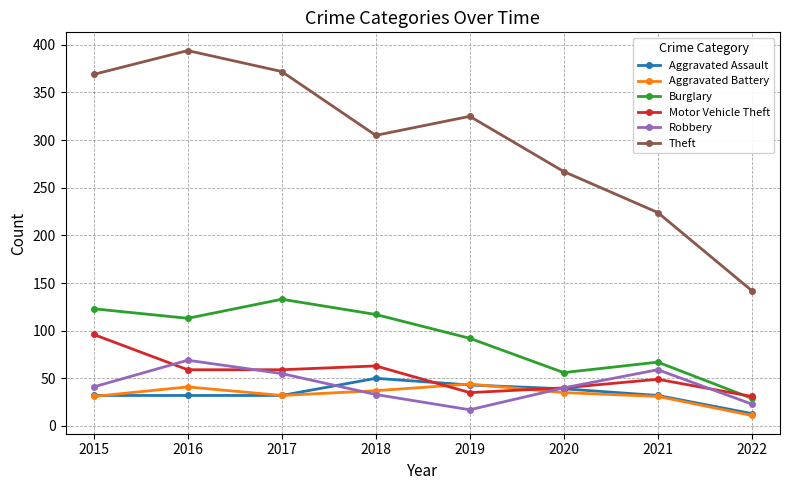

Which category has the lowest value in the Burglary series?

2022